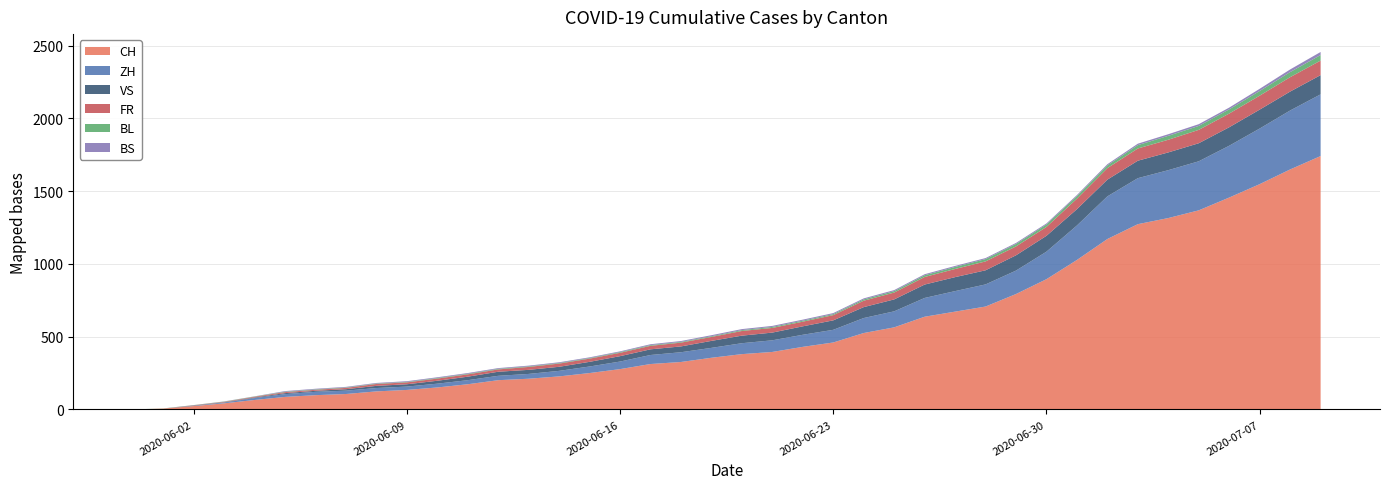

Reading left to right, extract all data points from this chart.

CH: 2020-05-31=0	2020-06-01=6	2020-06-02=23	2020-06-03=42	2020-06-04=65	2020-06-05=86	2020-06-06=98	2020-06-07=106	2020-06-08=124	2020-06-09=134	2020-06-10=151	2020-06-11=173	2020-06-12=201	2020-06-13=211	2020-06-14=227	2020-06-15=250	2020-06-16=277	2020-06-17=312	2020-06-18=326	2020-06-19=355	2020-06-20=380	2020-06-21=395	2020-06-22=430	2020-06-23=460	2020-06-24=525	2020-06-25=564	2020-06-26=637	2020-06-27=672	2020-06-28=707	2020-06-29=793	2020-06-30=895	2020-07-01=1027	2020-07-02=1171	2020-07-03=1273	2020-07-04=1315	2020-07-05=1368	2020-07-06=1456	2020-07-07=1548	2020-07-08=1649	2020-07-09=1741
ZH: 2020-05-31=0	2020-06-01=0	2020-06-02=2	2020-06-03=5	2020-06-04=13	2020-06-05=19	2020-06-06=23	2020-06-07=23	2020-06-08=23	2020-06-09=23	2020-06-10=26	2020-06-11=28	2020-06-12=30	2020-06-13=33	2020-06-14=38	2020-06-15=45	2020-06-16=52	2020-06-17=62	2020-06-18=67	2020-06-19=68	2020-06-20=75	2020-06-21=80	2020-06-22=83	2020-06-23=87	2020-06-24=103	2020-06-25=110	2020-06-26=129	2020-06-27=141	2020-06-28=152	2020-06-29=161	2020-06-30=189	2020-07-01=237	2020-07-02=293	2020-07-03=316	2020-07-04=329	2020-07-05=337	2020-07-06=356	2020-07-07=382	2020-07-08=405	2020-07-09=424
VS: 2020-05-31=0	2020-06-01=0	2020-06-02=2	2020-06-03=2	2020-06-04=4	2020-06-05=7	2020-06-06=7	2020-06-07=10	2020-06-08=15	2020-06-09=16	2020-06-10=20	2020-06-11=24	2020-06-12=28	2020-06-13=28	2020-06-14=28	2020-06-15=32	2020-06-16=37	2020-06-17=39	2020-06-18=40	2020-06-19=48	2020-06-20=52	2020-06-21=53	2020-06-22=58	2020-06-23=65	2020-06-24=75	2020-06-25=82	2020-06-26=92	2020-06-27=96	2020-06-28=97	2020-06-29=105	2020-06-30=109	2020-07-01=112	2020-07-02=115	2020-07-03=120	2020-07-04=122	2020-07-05=124	2020-07-06=127	2020-07-07=130	2020-07-08=130	2020-07-09=132
FR: 2020-05-31=0	2020-06-01=0	2020-06-02=2	2020-06-03=3	2020-06-04=5	2020-06-05=7	2020-06-06=7	2020-06-07=9	2020-06-08=13	2020-06-09=13	2020-06-10=15	2020-06-11=16	2020-06-12=16	2020-06-13=20	2020-06-14=22	2020-06-15=22	2020-06-16=23	2020-06-17=24	2020-06-18=26	2020-06-19=27	2020-06-20=32	2020-06-21=32	2020-06-22=32	2020-06-23=36	2020-06-24=44	2020-06-25=47	2020-06-26=52	2020-06-27=56	2020-06-28=61	2020-06-29=61	2020-06-30=61	2020-07-01=72	2020-07-02=79	2020-07-03=84	2020-07-04=87	2020-07-05=92	2020-07-06=94	2020-07-07=96	2020-07-08=99	2020-07-09=100
BL: 2020-05-31=0	2020-06-01=1	2020-06-02=1	2020-06-03=2	2020-06-04=2	2020-06-05=3	2020-06-06=3	2020-06-07=3	2020-06-08=3	2020-06-09=3	2020-06-10=4	2020-06-11=4	2020-06-12=4	2020-06-13=4	2020-06-14=4	2020-06-15=4	2020-06-16=5	2020-06-17=5	2020-06-18=5	2020-06-19=5	2020-06-20=6	2020-06-21=7	2020-06-22=7	2020-06-23=7	2020-06-24=9	2020-06-25=10	2020-06-26=12	2020-06-27=14	2020-06-28=16	2020-06-29=17	2020-06-30=17	2020-07-01=18	2020-07-02=19	2020-07-03=23	2020-07-04=27	2020-07-05=27	2020-07-06=29	2020-07-07=32	2020-07-08=35	2020-07-09=38
BS: 2020-05-31=0	2020-06-01=0	2020-06-02=0	2020-06-03=1	2020-06-04=1	2020-06-05=4	2020-06-06=4	2020-06-07=4	2020-06-08=4	2020-06-09=5	2020-06-10=5	2020-06-11=5	2020-06-12=5	2020-06-13=5	2020-06-14=5	2020-06-15=5	2020-06-16=5	2020-06-17=6	2020-06-18=6	2020-06-19=7	2020-06-20=7	2020-06-21=7	2020-06-22=7	2020-06-23=7	2020-06-24=7	2020-06-25=7	2020-06-26=7	2020-06-27=7	2020-06-28=7	2020-06-29=7	2020-06-30=7	2020-07-01=7	2020-07-02=8	2020-07-03=10	2020-07-04=11	2020-07-05=12	2020-07-06=12	2020-07-07=15	2020-07-08=18	2020-07-09=21